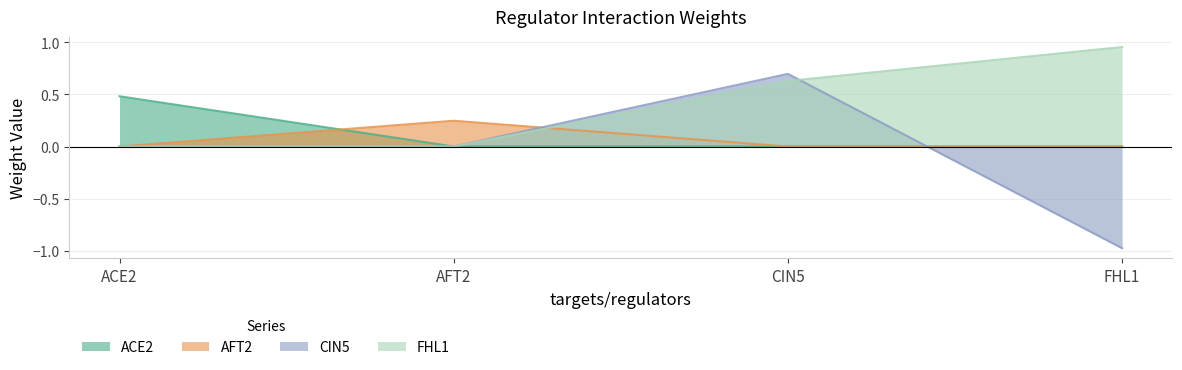

Reading left to right, transcribe all the data shown in this chart.

ACE2: 0.5	0.0	0.0	0.0
AFT2: 0.0	0.2	0.0	0.0
CIN5: 0.0	0.0	0.7	-1.0
FHL1: 0.0	0.0	0.6	1.0